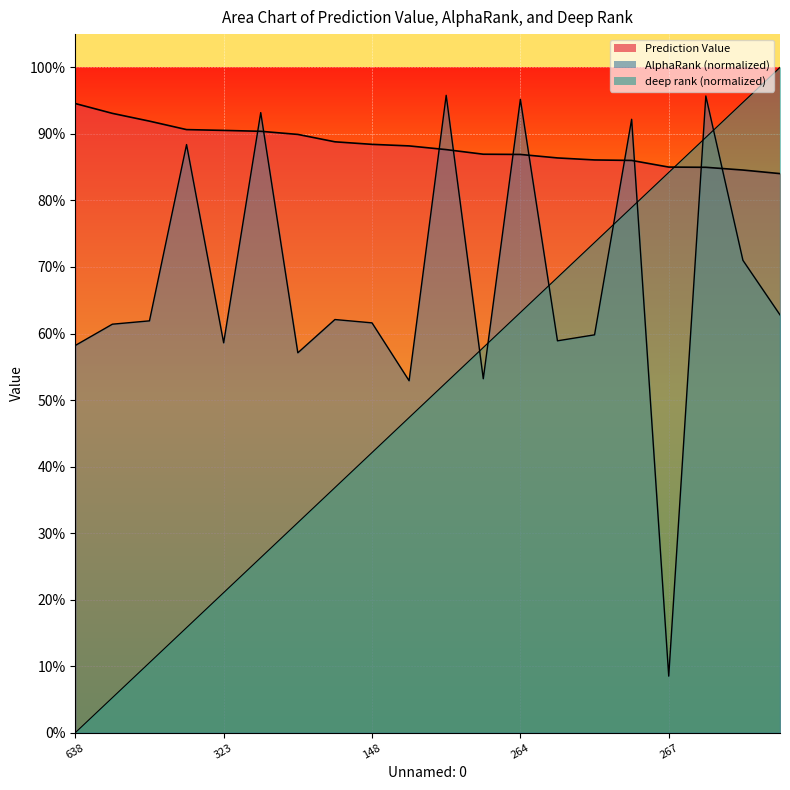

Between 638 and 148, which series saw the biggest shift?

deep rank